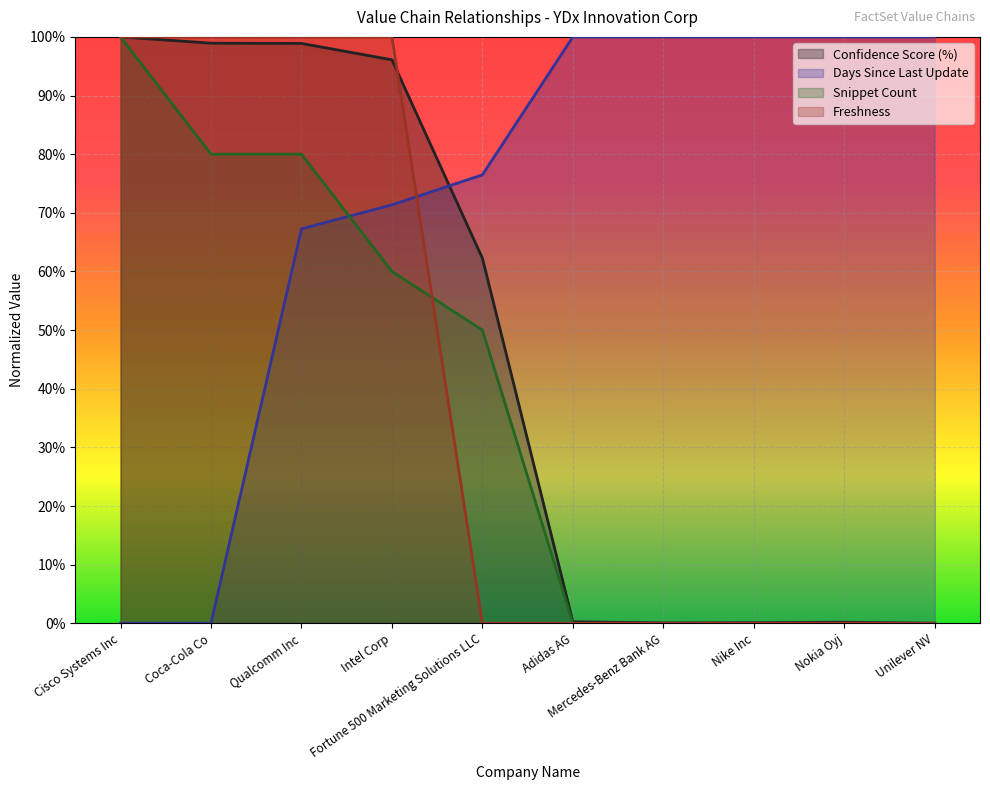

True or false: Days Since Last Update has more than 0 interior local peaks.

False